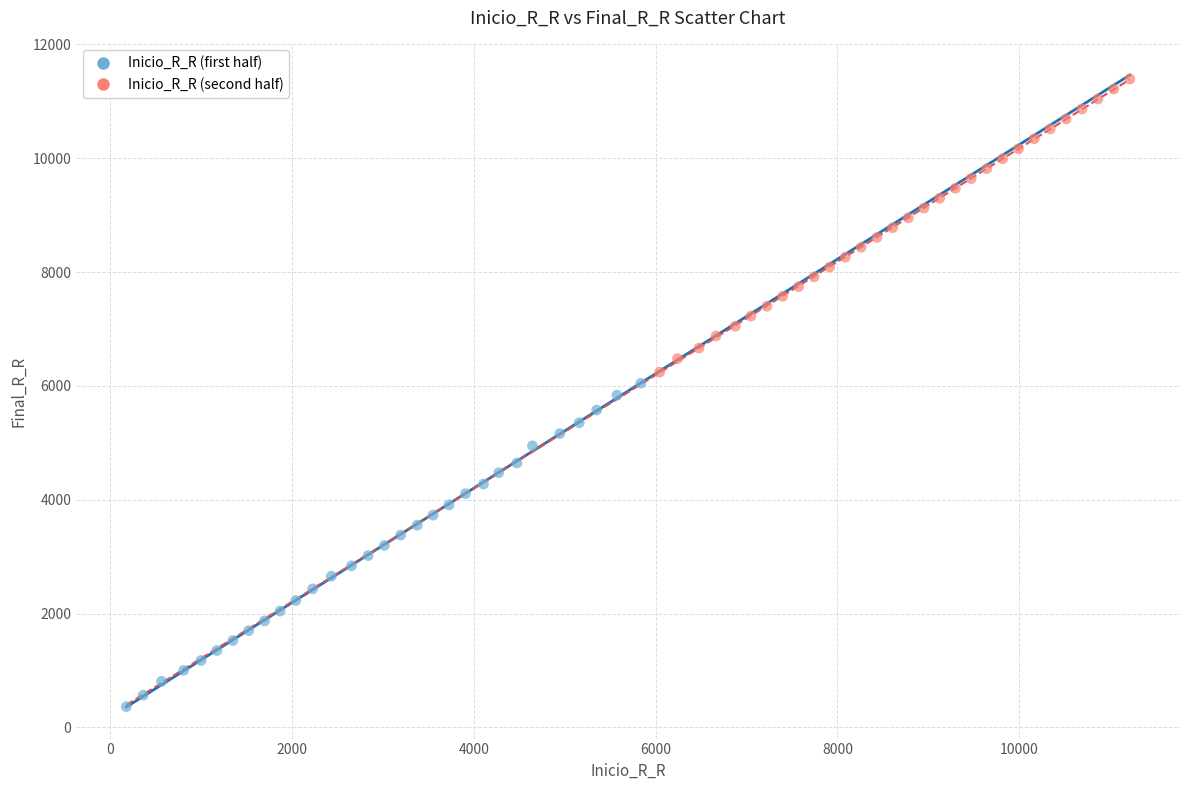

Which series reaches the maximum Y coordinate?

Inicio_R_R (second half)